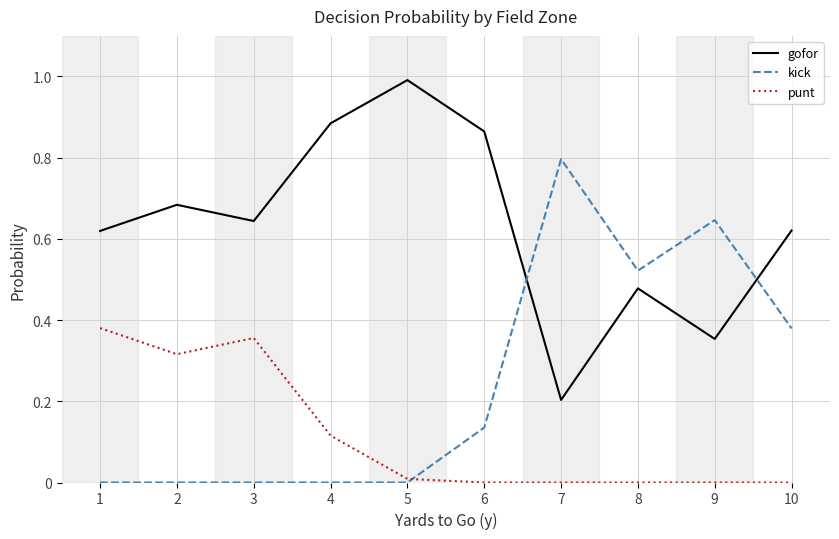

The gofor series shows 0.2 at 3. True or false?

False